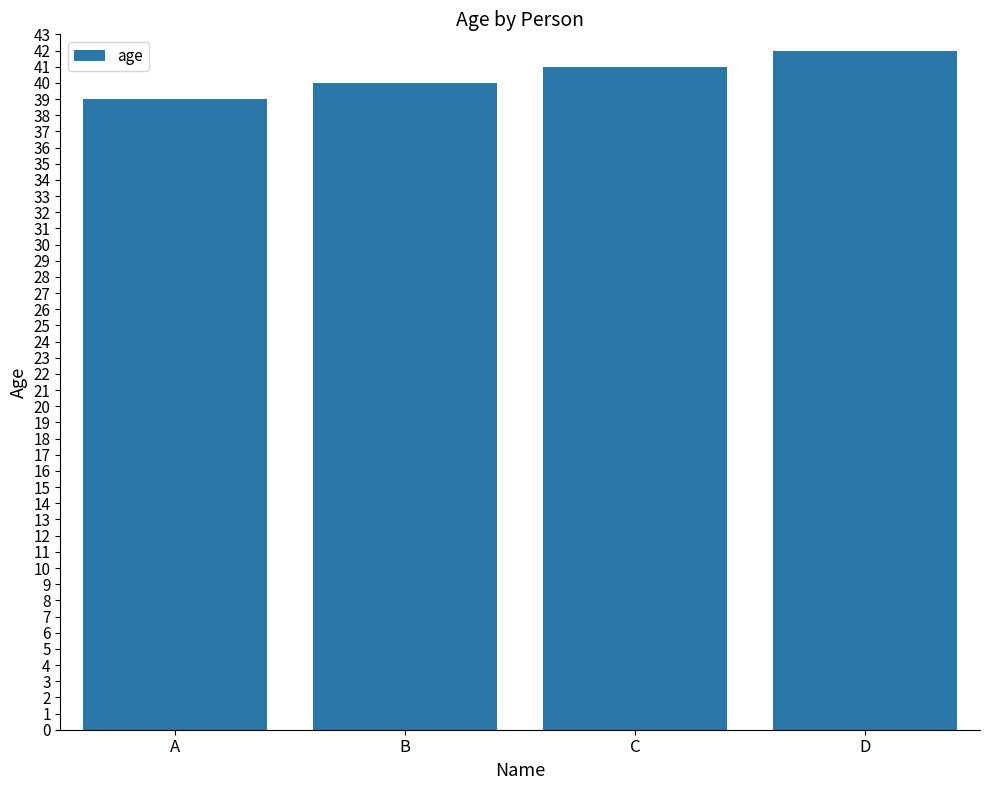

What is the difference between the second highest and second lowest values?

1